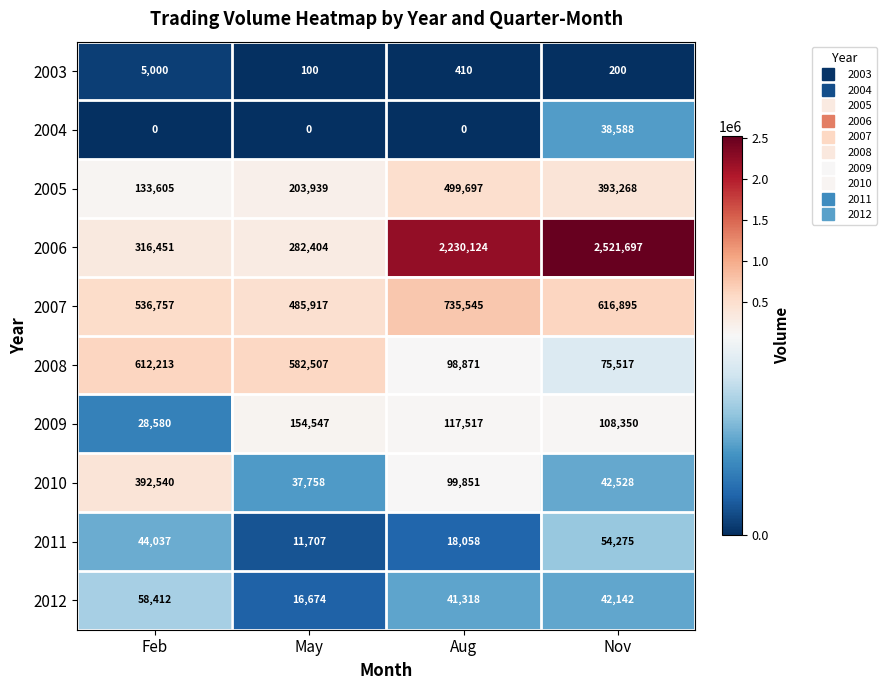

How many values in the 2003 series are below 410?

2